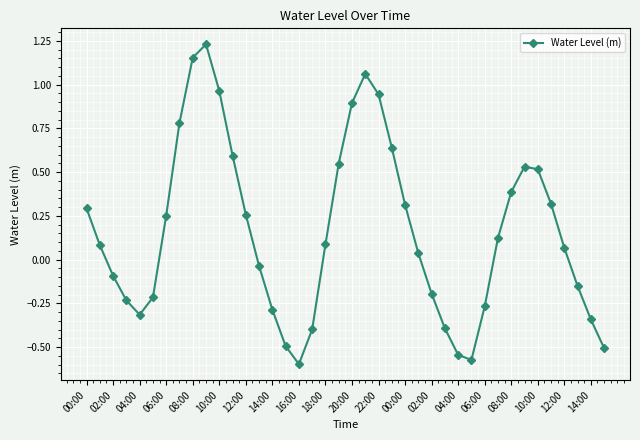

What is the sum of all values?

6.4